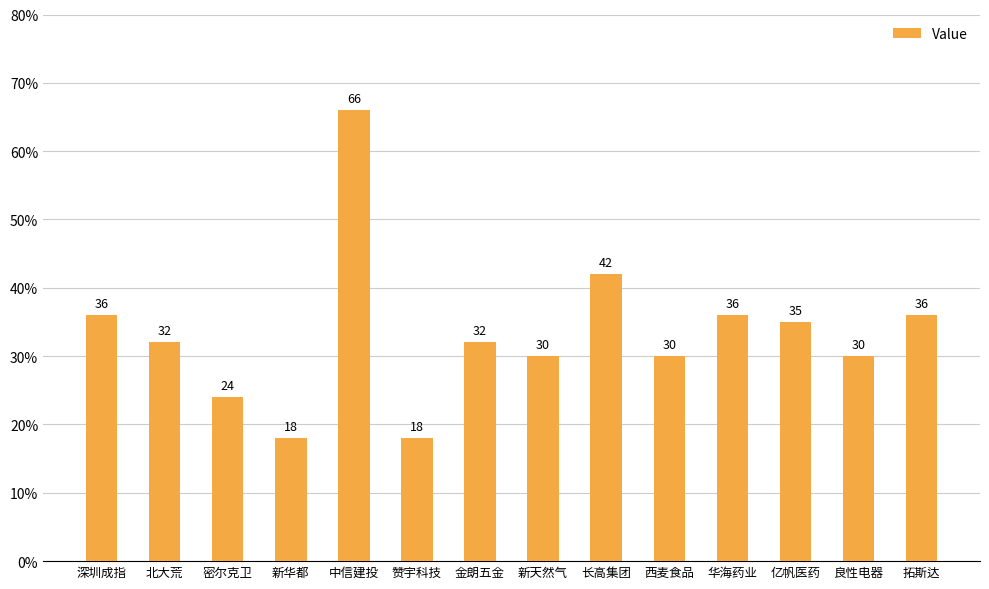

Reading left to right, extract all data points from this chart.

深圳成指=36	北大荒=32	密尔克卫=24	新华都=18	中信建投=66	赞宇科技=18	金朗五金=32	新天然气=30	长高集团=42	西麦食品=30	华海药业=36	亿帆医药=35	良性电器=30	拓斯达=36